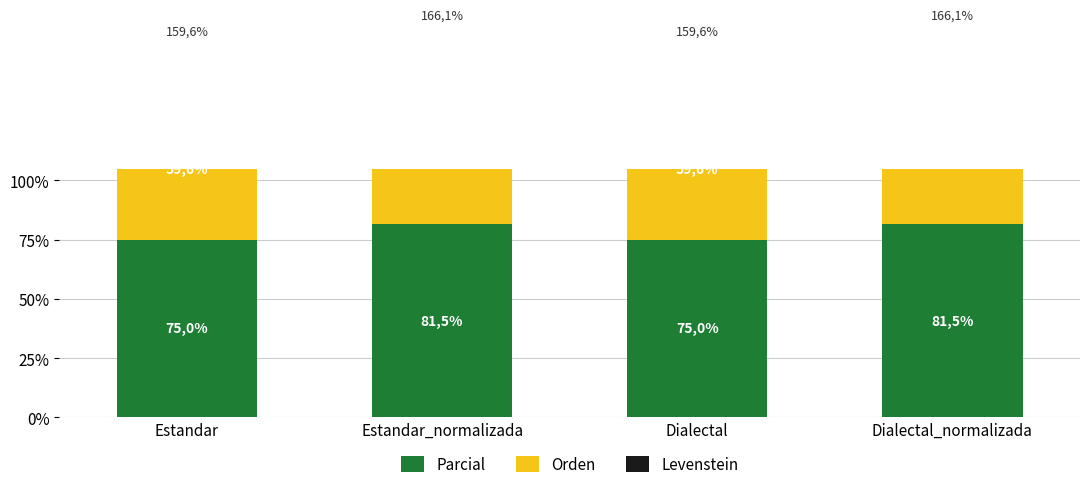

At which category is the sum across all series the highest?

Estandar_normalizada